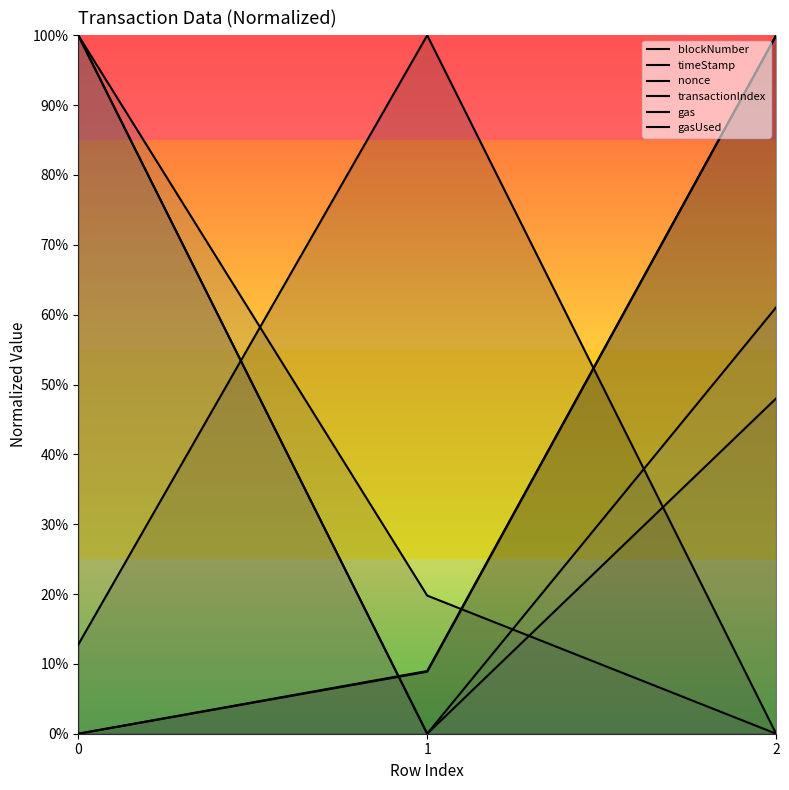

Rank the categories by transactionIndex value from lowest to highest.

2, 0, 1